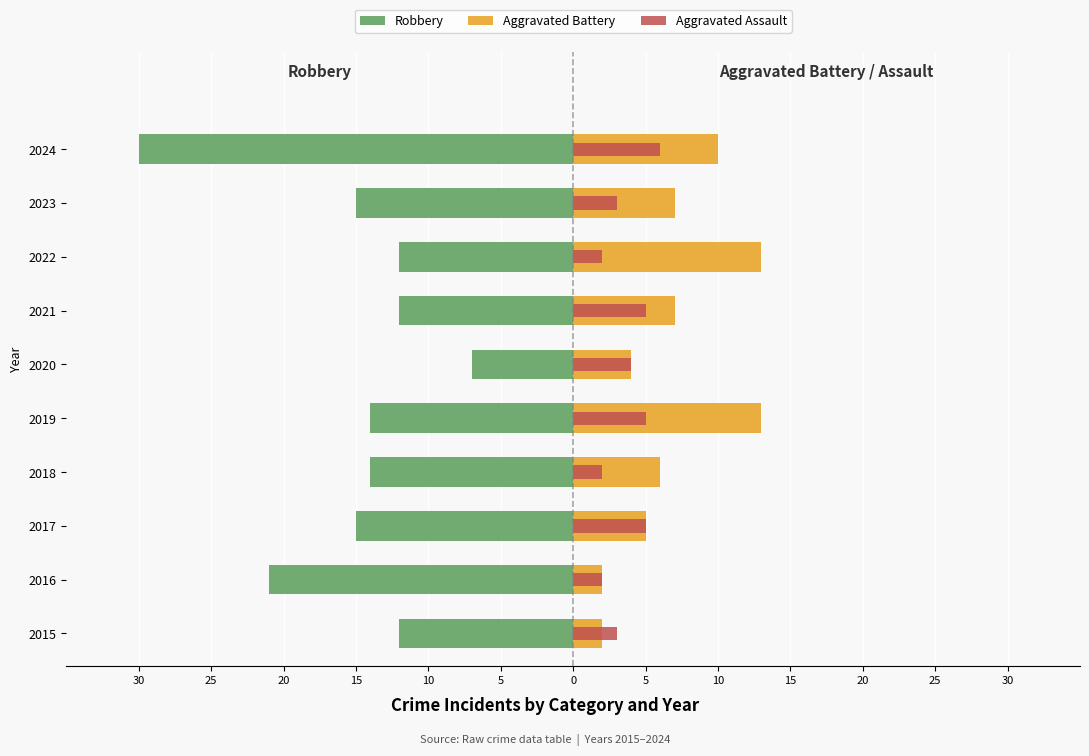

Which has a higher value, 2024 or 2019?

2019